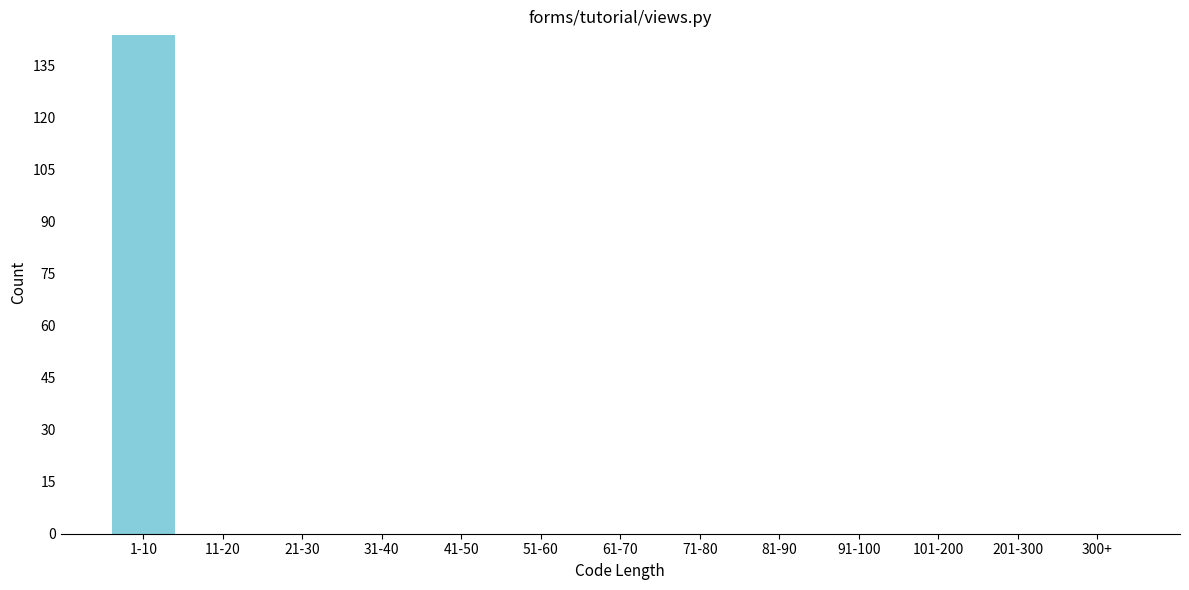

Reading left to right, what are all the values shown in this chart?

1-10=144	11-20=0	21-30=0	31-40=0	41-50=0	51-60=0	61-70=0	71-80=0	81-90=0	91-100=0	101-200=0	201-300=0	300+=0